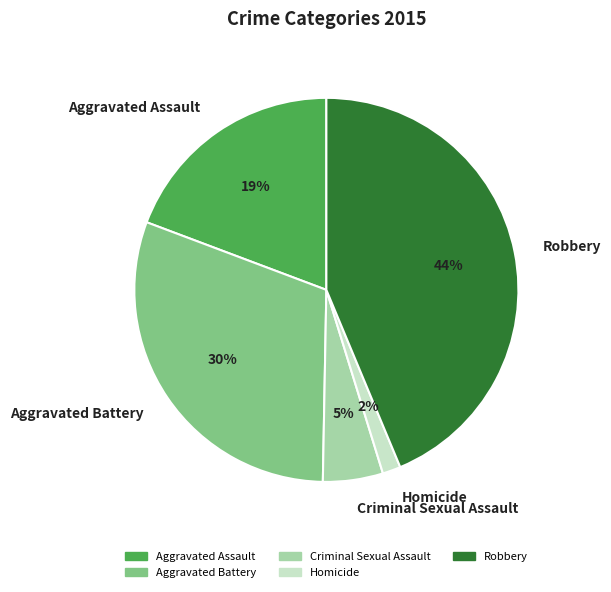

How many slices are in this pie chart?

5